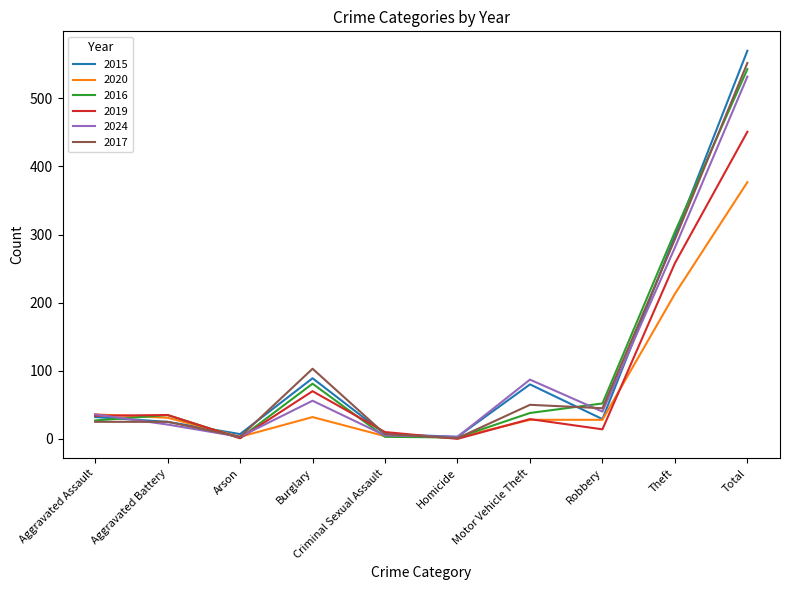

True or false: 2020 has more than 2 points higher than both neighbors.

False